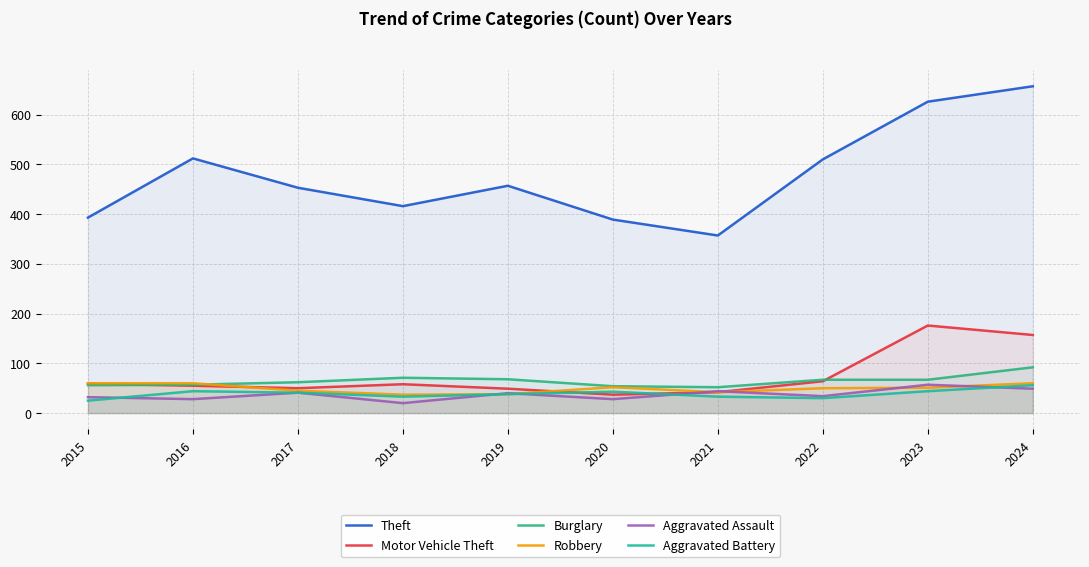

Which label corresponds to the largest value in the chart?

2024